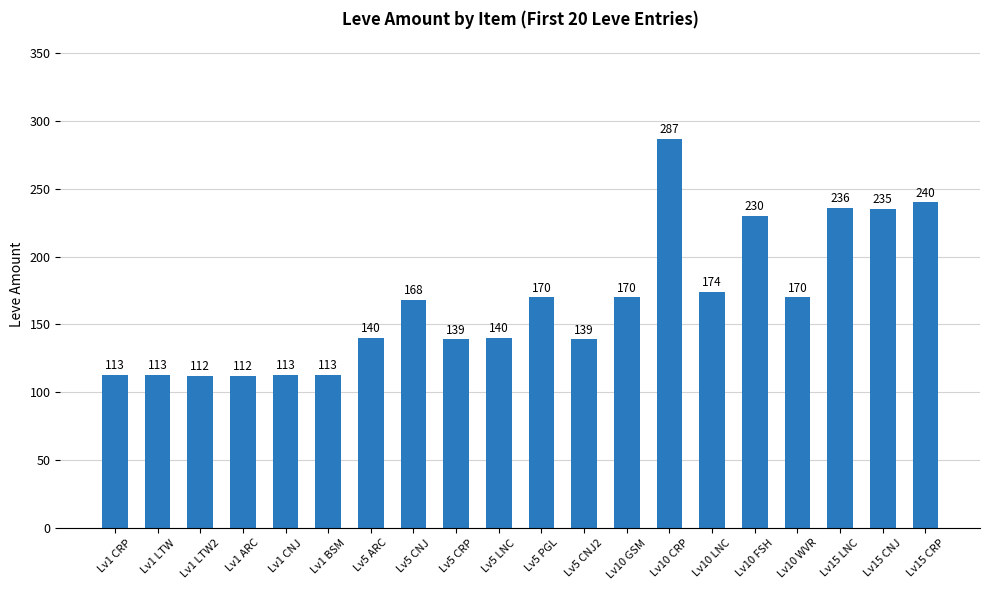

How many values are below 168?

10